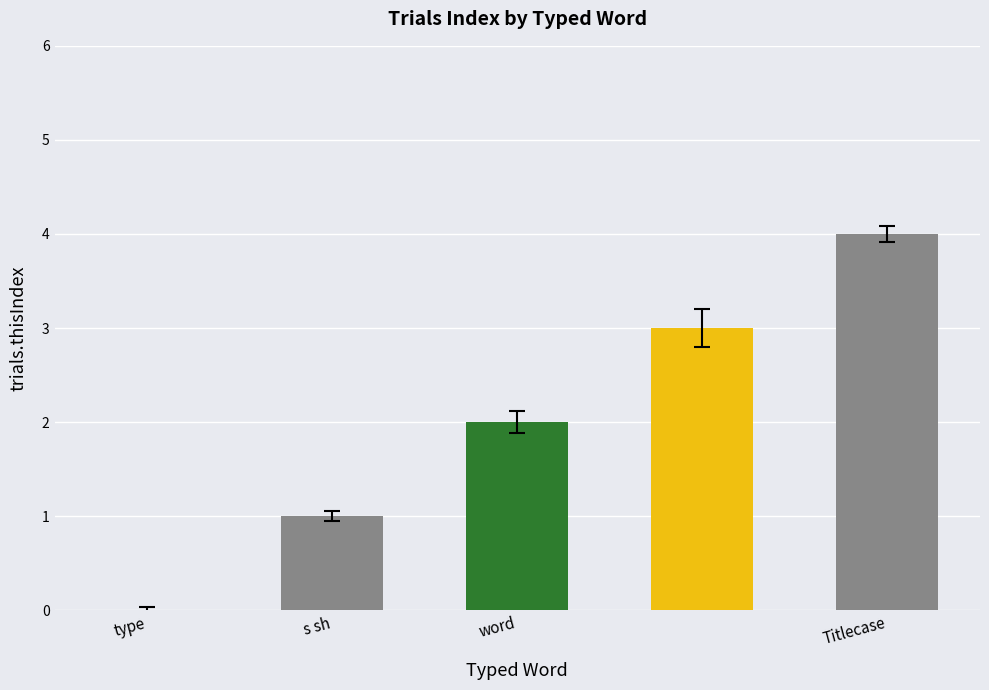

What is the sum of all values?

10